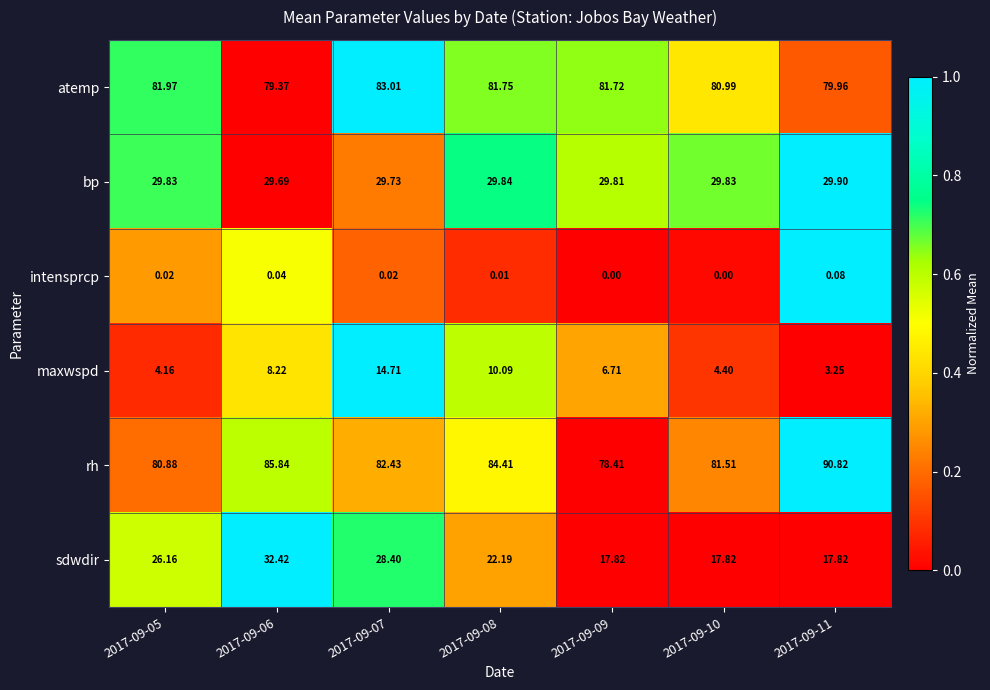

Is the value of maxwspd at 2017-09-10 greater than the value of intensprcp at 2017-09-07?

Yes